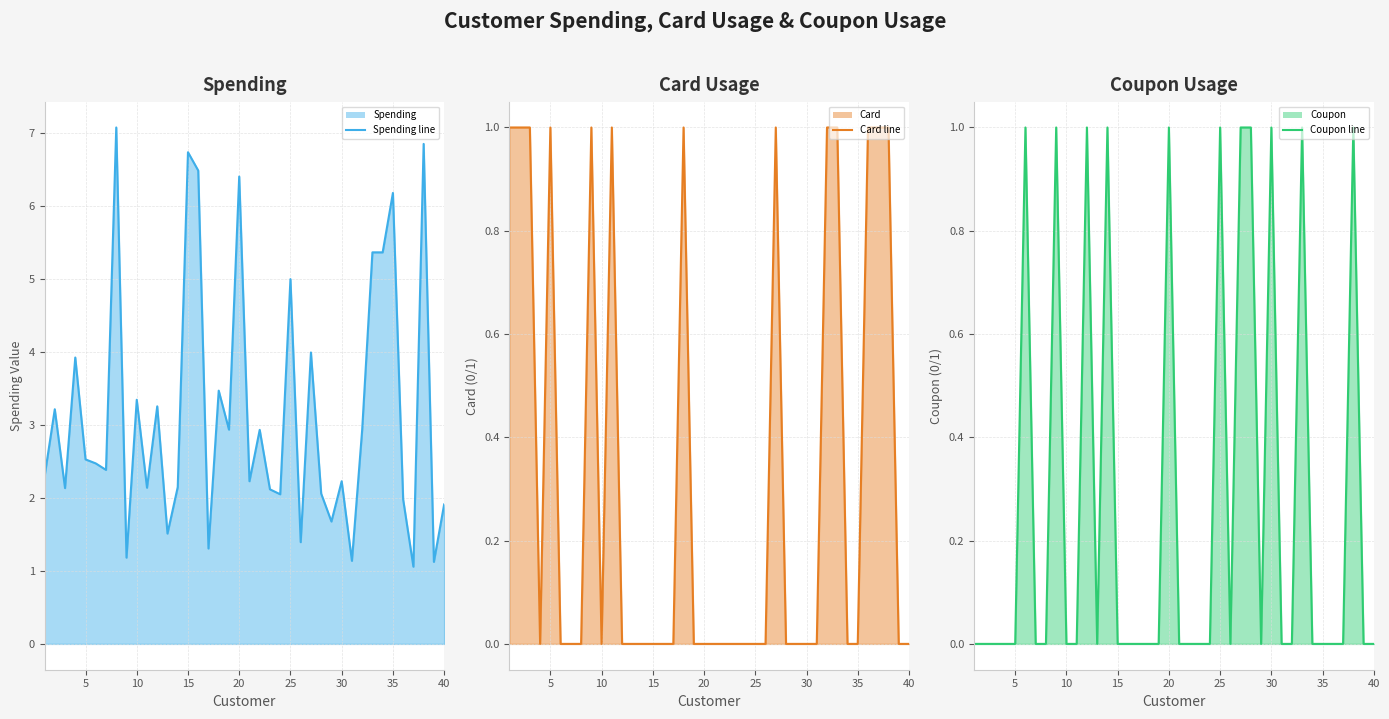

What is the average value of the Coupon line series?

0.3